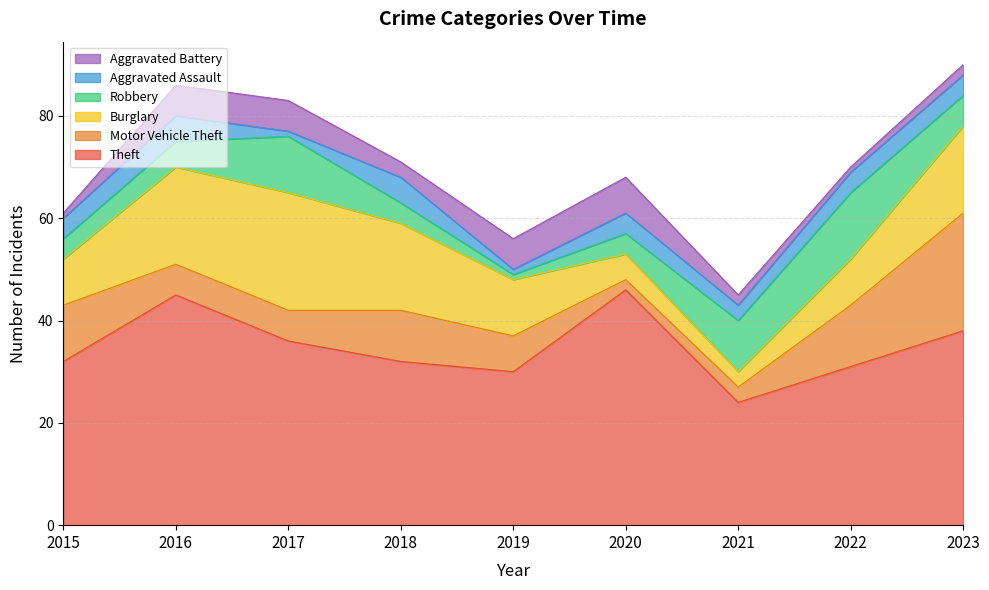

What is the average value of the Robbery series?

6